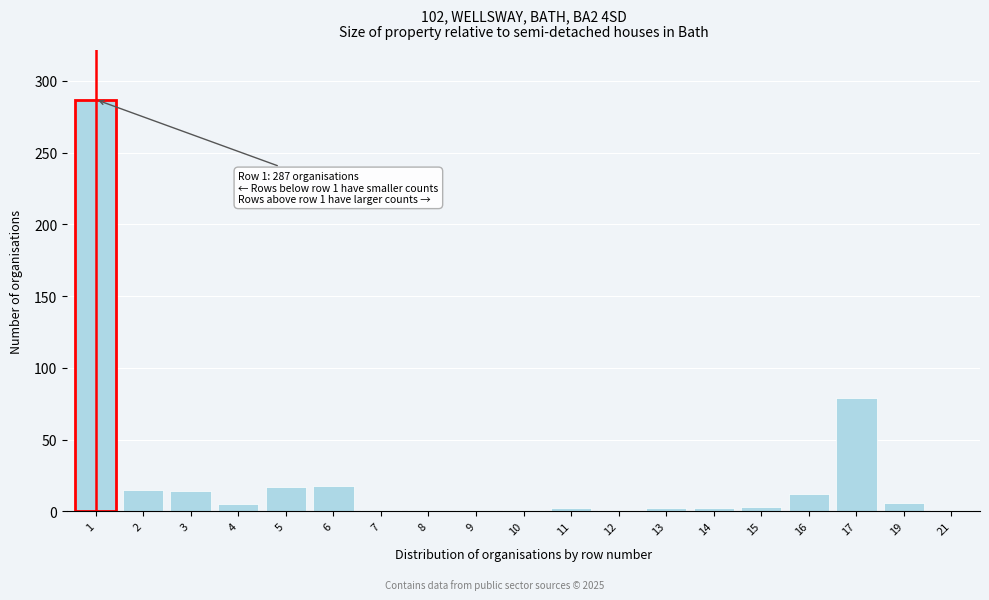

The value at 3 is 14. True or false?

True